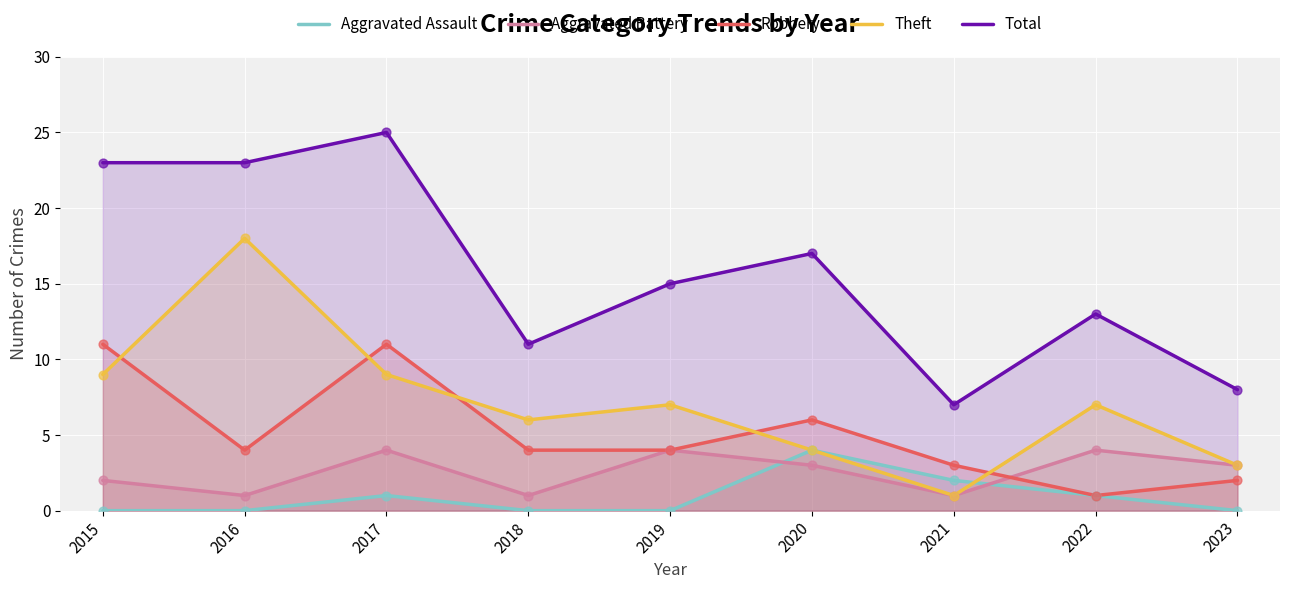

Which series has the largest total across all categories?

Total